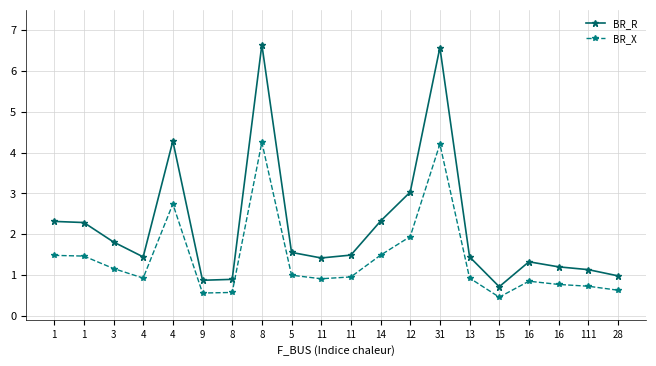

True or false: BR_R has more than 1 interior local peaks.

True